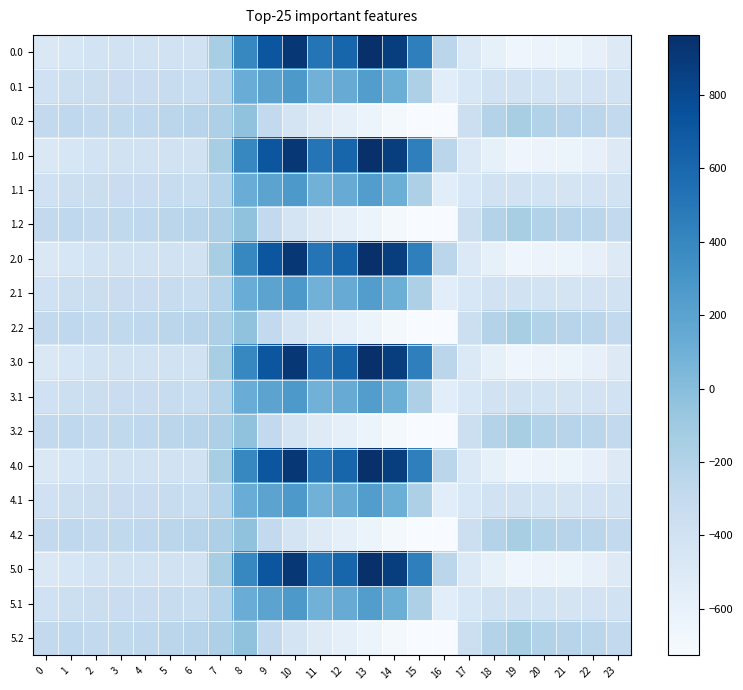

Reading left to right, list all the values displayed in this chart.

0.0: 0=-482.0	1=-449.5	2=-410.3	3=-404.4	4=-404.9	5=-403.8	6=-408.0	7=-150.1	8=395.3	9=716.9	10=916.2	11=516.0	12=619.4	13=962.7	14=870.3	15=443.0	16=-250.9	17=-494.8	18=-586.7	19=-649.2	20=-629.9	21=-638.4	22=-592.3	23=-511.3
0.1: 0=-384.6	1=-361.1	2=-347.9	3=-342.7	4=-339.6	5=-325.7	6=-332.2	7=-217.1	8=125.2	9=191.1	10=274.1	11=87.0	12=134.6	13=241.5	14=113.7	15=-173.1	16=-547.3	17=-466.6	18=-405.4	19=-400.2	20=-414.5	21=-432.4	22=-419.9	23=-399.4
0.2: 0=-287.1	1=-272.7	2=-285.5	3=-281.0	4=-274.4	5=-245.0	6=-228.8	7=-176.6	8=-35.3	9=-288.5	10=-423.5	11=-520.6	12=-571.2	13=-640.4	14=-687.4	15=-725.8	16=-726.6	17=-362.4	18=-210.0	19=-151.0	20=-199.2	21=-226.4	22=-247.4	23=-287.5
1.0: 0=-482.0	1=-449.5	2=-410.3	3=-404.4	4=-404.9	5=-403.8	6=-408.0	7=-150.1	8=395.3	9=716.9	10=916.2	11=516.0	12=619.4	13=962.7	14=870.3	15=443.0	16=-250.9	17=-494.8	18=-586.7	19=-649.2	20=-629.9	21=-638.4	22=-592.3	23=-511.3
1.1: 0=-384.6	1=-361.1	2=-347.9	3=-342.7	4=-339.6	5=-325.7	6=-332.2	7=-217.1	8=125.2	9=191.1	10=274.1	11=87.0	12=134.6	13=241.5	14=113.7	15=-173.1	16=-547.3	17=-466.6	18=-405.4	19=-400.2	20=-414.5	21=-432.4	22=-419.9	23=-399.4
1.2: 0=-287.1	1=-272.7	2=-285.5	3=-281.0	4=-274.4	5=-245.0	6=-228.8	7=-176.6	8=-35.3	9=-288.5	10=-423.5	11=-520.6	12=-571.2	13=-640.4	14=-687.4	15=-725.8	16=-726.6	17=-362.4	18=-210.0	19=-151.0	20=-199.2	21=-226.4	22=-247.4	23=-287.5
2.0: 0=-482.0	1=-449.5	2=-410.3	3=-404.4	4=-404.9	5=-403.8	6=-408.0	7=-150.1	8=395.3	9=716.9	10=916.2	11=516.0	12=619.4	13=962.7	14=870.3	15=443.0	16=-250.9	17=-494.8	18=-586.7	19=-649.2	20=-629.9	21=-638.4	22=-592.3	23=-511.3
2.1: 0=-384.6	1=-361.1	2=-347.9	3=-342.7	4=-339.6	5=-325.7	6=-332.2	7=-217.1	8=125.2	9=191.1	10=274.1	11=87.0	12=134.6	13=241.5	14=113.7	15=-173.1	16=-547.3	17=-466.6	18=-405.4	19=-400.2	20=-414.5	21=-432.4	22=-419.9	23=-399.4
2.2: 0=-287.1	1=-272.7	2=-285.5	3=-281.0	4=-274.4	5=-245.0	6=-228.8	7=-176.6	8=-35.3	9=-288.5	10=-423.5	11=-520.6	12=-571.2	13=-640.4	14=-687.4	15=-725.8	16=-726.6	17=-362.4	18=-210.0	19=-151.0	20=-199.2	21=-226.4	22=-247.4	23=-287.5
3.0: 0=-482.0	1=-449.5	2=-410.3	3=-404.4	4=-404.9	5=-403.8	6=-408.0	7=-150.1	8=395.3	9=716.9	10=916.2	11=516.0	12=619.4	13=962.7	14=870.3	15=443.0	16=-250.9	17=-494.8	18=-586.7	19=-649.2	20=-629.9	21=-638.4	22=-592.3	23=-511.3
3.1: 0=-384.6	1=-361.1	2=-347.9	3=-342.7	4=-339.6	5=-325.7	6=-332.2	7=-217.1	8=125.2	9=191.1	10=274.1	11=87.0	12=134.6	13=241.5	14=113.7	15=-173.1	16=-547.3	17=-466.6	18=-405.4	19=-400.2	20=-414.5	21=-432.4	22=-419.9	23=-399.4
3.2: 0=-287.1	1=-272.7	2=-285.5	3=-281.0	4=-274.4	5=-245.0	6=-228.8	7=-176.6	8=-35.3	9=-288.5	10=-423.5	11=-520.6	12=-571.2	13=-640.4	14=-687.4	15=-725.8	16=-726.6	17=-362.4	18=-210.0	19=-151.0	20=-199.2	21=-226.4	22=-247.4	23=-287.5
4.0: 0=-482.0	1=-449.5	2=-410.3	3=-404.4	4=-404.9	5=-403.8	6=-408.0	7=-150.1	8=395.3	9=716.9	10=916.2	11=516.0	12=619.4	13=962.7	14=870.3	15=443.0	16=-250.9	17=-494.8	18=-586.7	19=-649.2	20=-629.9	21=-638.4	22=-592.3	23=-511.3
4.1: 0=-384.6	1=-361.1	2=-347.9	3=-342.7	4=-339.6	5=-325.7	6=-332.2	7=-217.1	8=125.2	9=191.1	10=274.1	11=87.0	12=134.6	13=241.5	14=113.7	15=-173.1	16=-547.3	17=-466.6	18=-405.4	19=-400.2	20=-414.5	21=-432.4	22=-419.9	23=-399.4
4.2: 0=-287.1	1=-272.7	2=-285.5	3=-281.0	4=-274.4	5=-245.0	6=-228.8	7=-176.6	8=-35.3	9=-288.5	10=-423.5	11=-520.6	12=-571.2	13=-640.4	14=-687.4	15=-725.8	16=-726.6	17=-362.4	18=-210.0	19=-151.0	20=-199.2	21=-226.4	22=-247.4	23=-287.5
5.0: 0=-482.0	1=-449.5	2=-410.3	3=-404.4	4=-404.9	5=-403.8	6=-408.0	7=-150.1	8=395.3	9=716.9	10=916.2	11=516.0	12=619.4	13=962.7	14=870.3	15=443.0	16=-250.9	17=-494.8	18=-586.7	19=-649.2	20=-629.9	21=-638.4	22=-592.3	23=-511.3
5.1: 0=-384.6	1=-361.1	2=-347.9	3=-342.7	4=-339.6	5=-325.7	6=-332.2	7=-217.1	8=125.2	9=191.1	10=274.1	11=87.0	12=134.6	13=241.5	14=113.7	15=-173.1	16=-547.3	17=-466.6	18=-405.4	19=-400.2	20=-414.5	21=-432.4	22=-419.9	23=-399.4
5.2: 0=-287.1	1=-272.7	2=-285.5	3=-281.0	4=-274.4	5=-245.0	6=-228.8	7=-176.6	8=-35.3	9=-288.5	10=-423.5	11=-520.6	12=-571.2	13=-640.4	14=-687.4	15=-725.8	16=-726.6	17=-362.4	18=-210.0	19=-151.0	20=-199.2	21=-226.4	22=-247.4	23=-287.5